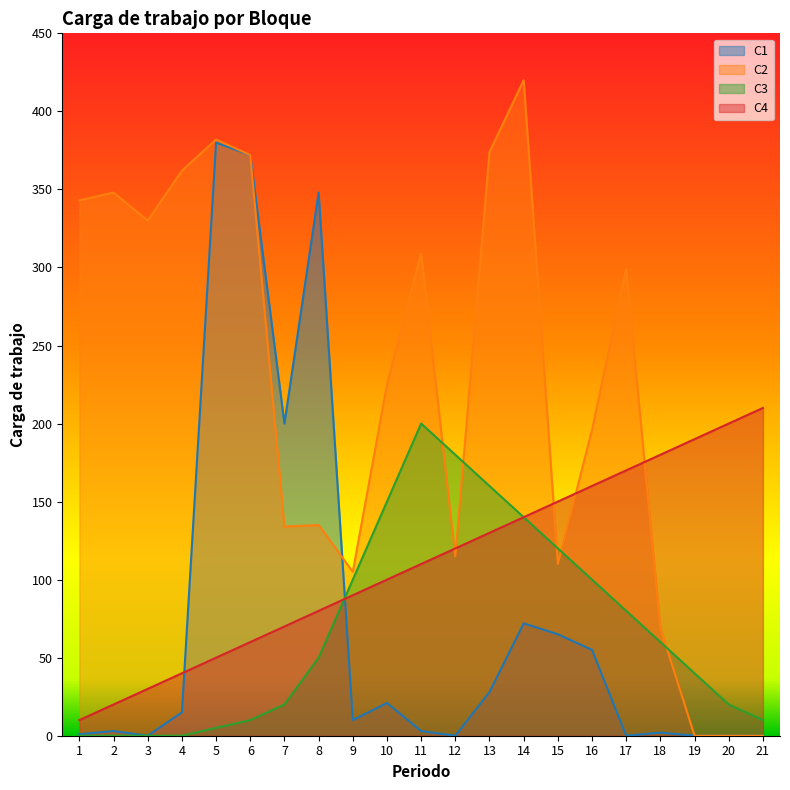

List the labels in order of C2 value, smallest first.

19, 20, 21, 18, 9, 15, 12, 7, 8, 16, 10, 17, 11, 3, 1, 2, 4, 6, 13, 5, 14